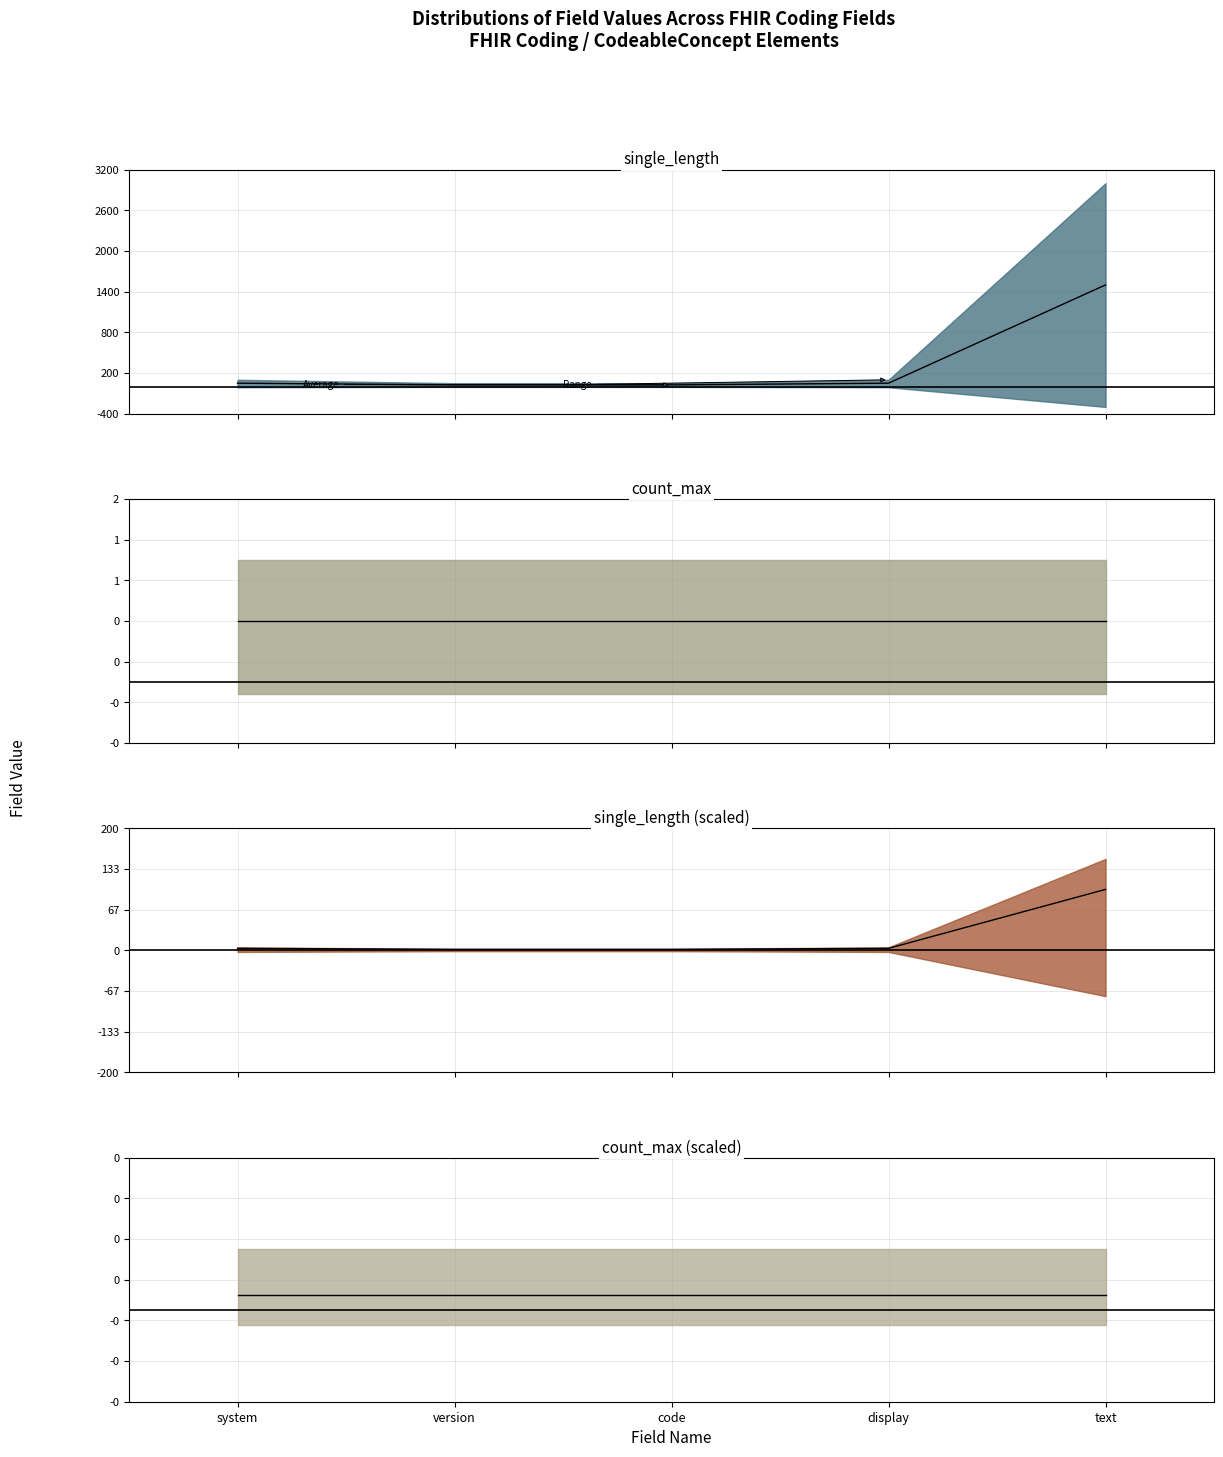

List the labels in order of value, largest first.

text, system, display, version, code